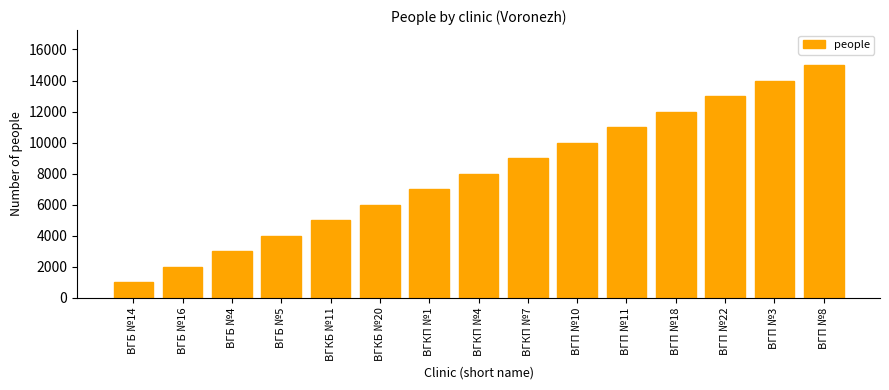

Read the value at ВГБ №16, to the nearest 100.

2000